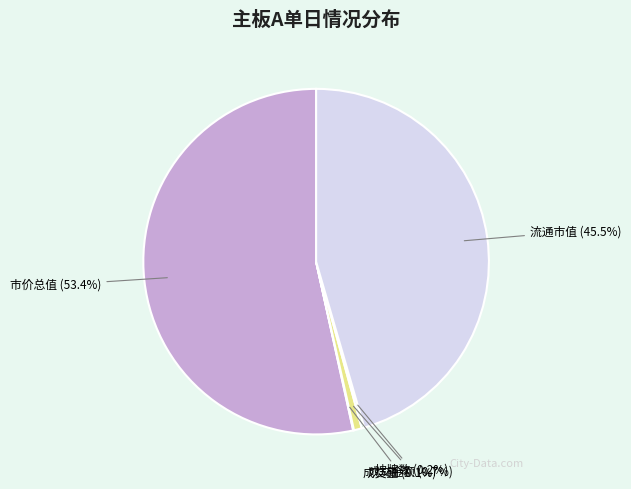

To the nearest percent, what is the average slice percentage?

20%